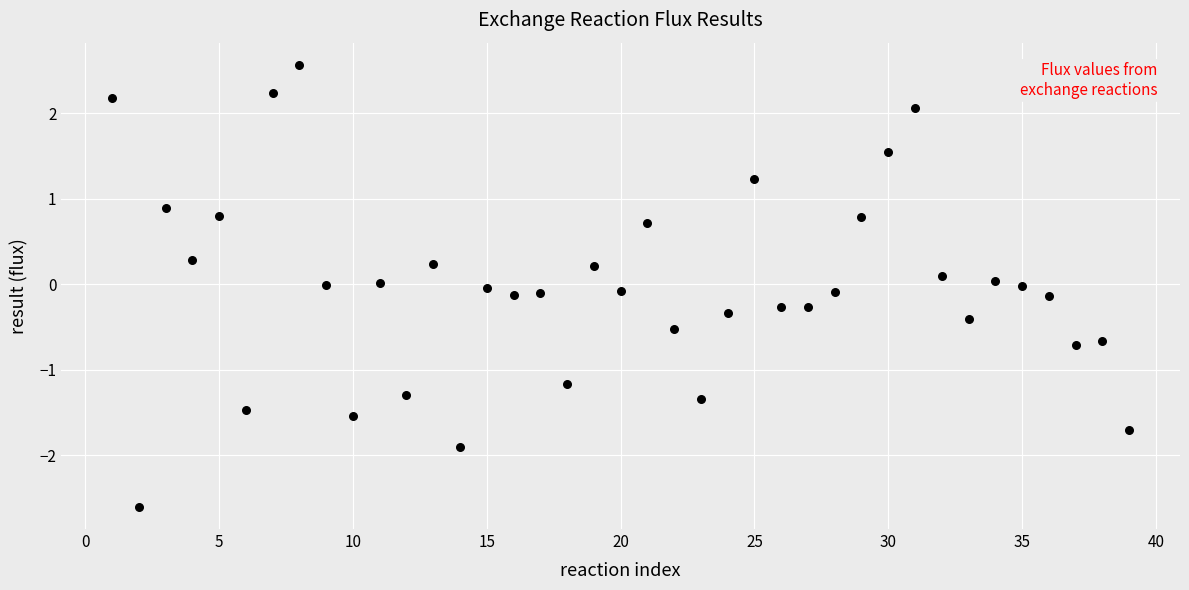

What is the range of X values (max minus min)?

38.0